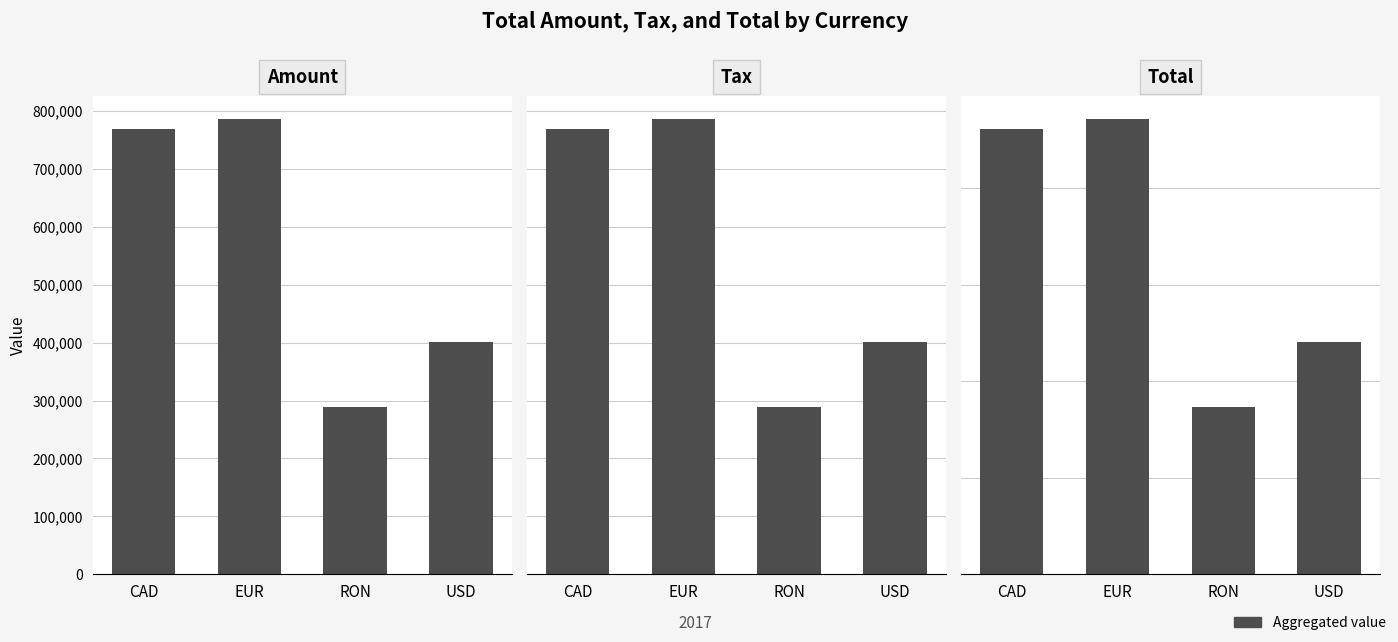

Between CAD and USD, which series saw the biggest shift?

Total